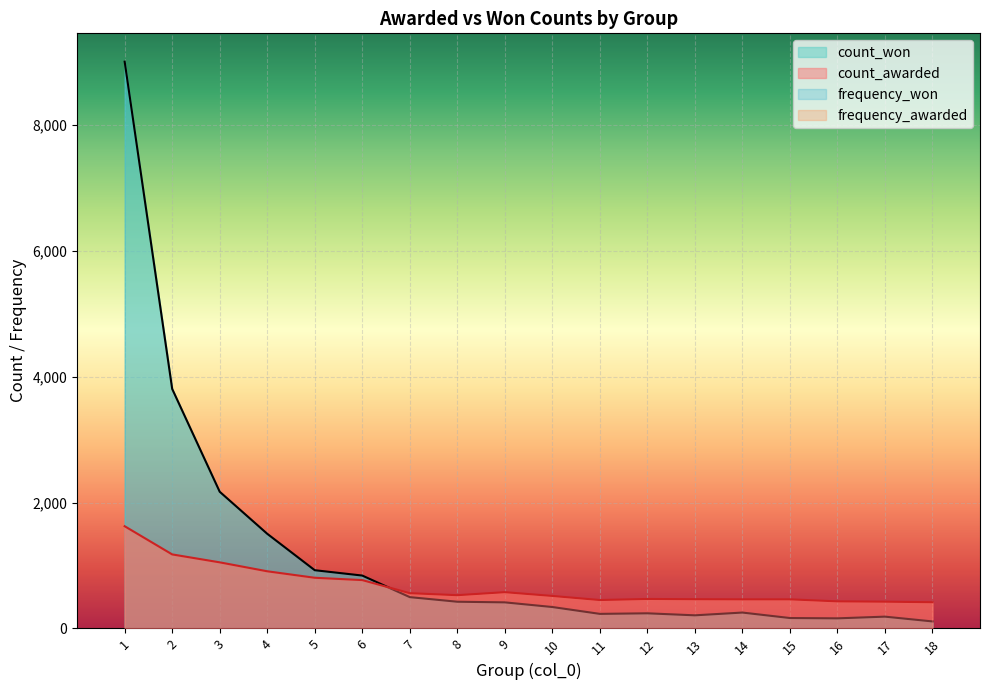

At which category does the chart reach its minimum across all series?

18